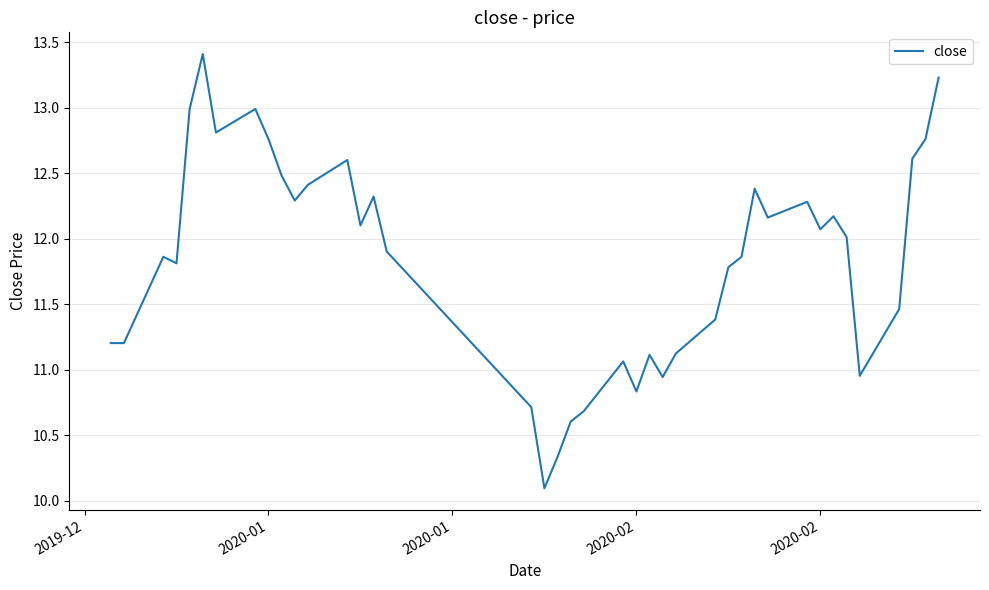

What is the maximum value shown in the chart?

13.4